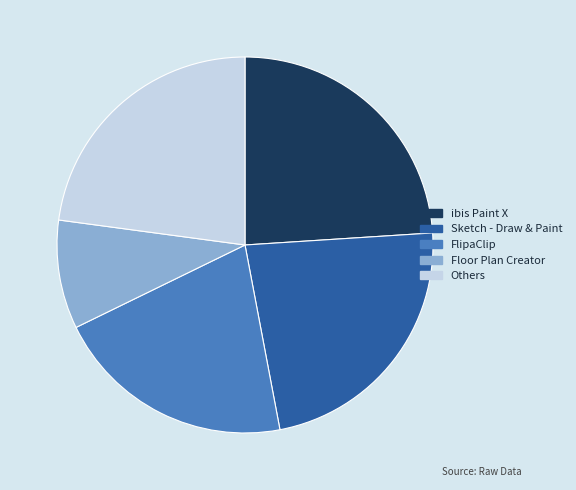

Does FlipaClip account for over 50% of the chart?

No